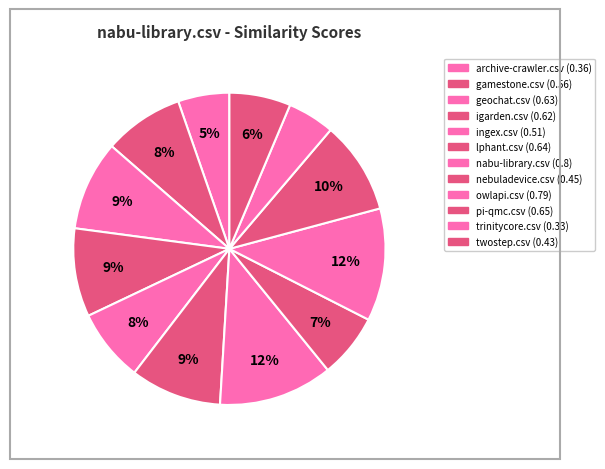

How many slices are in this pie chart?

12